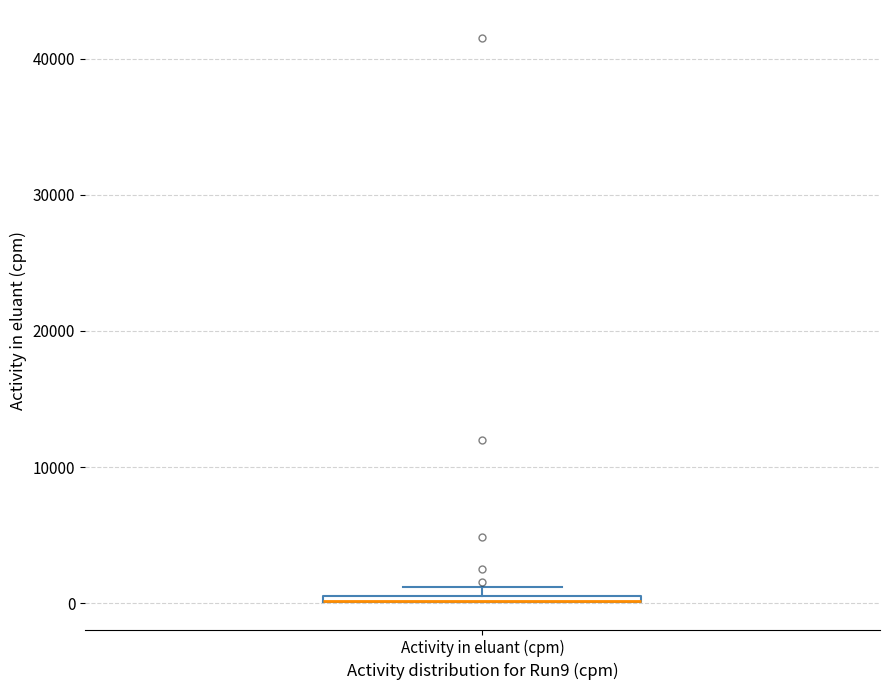

Where is the upper edge of the box for Activity in eluant (cpm) on the y-axis? The values are not printed on the chart, so give them approximately, as read against the axis.

1000